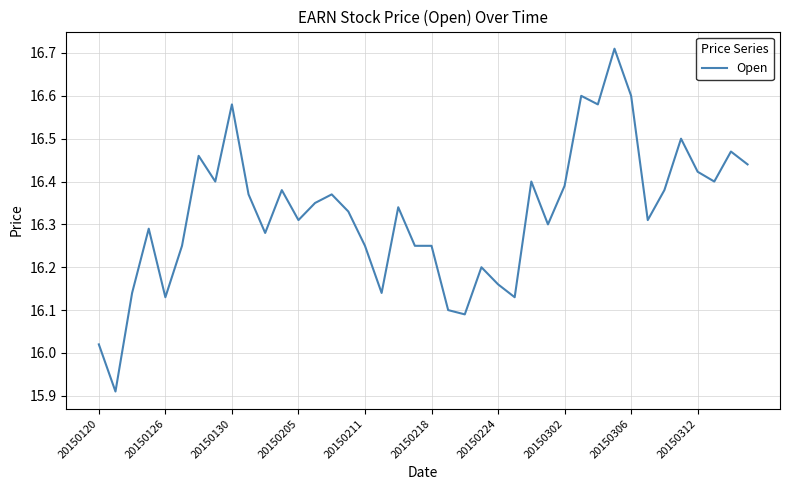

What is the difference between the maximum and minimum values?

0.8